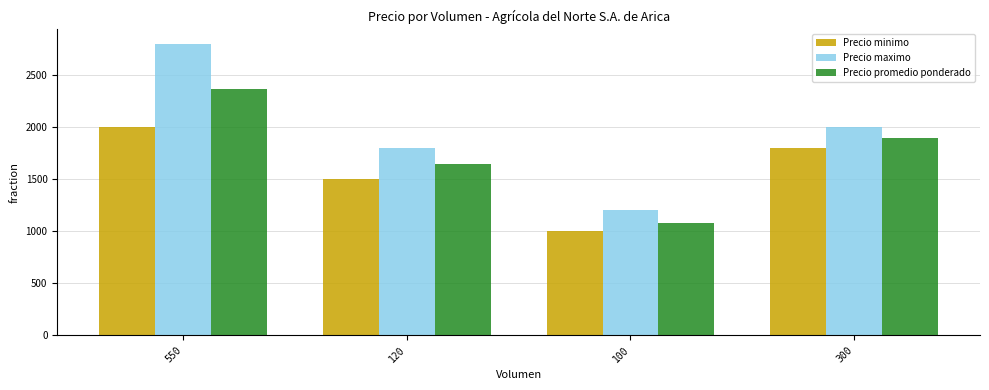

At which label does Precio maximo reach its minimum?

100